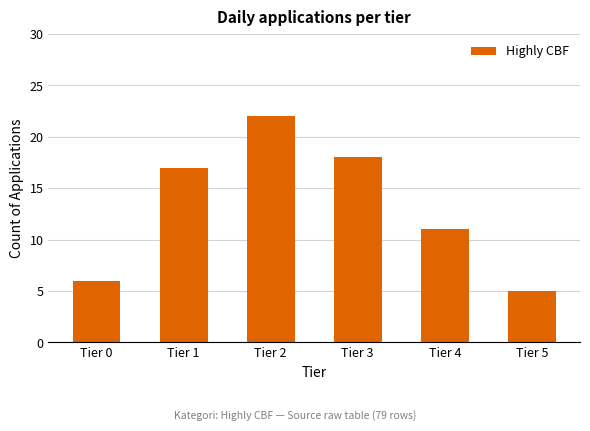

What is the value of the 4th bar from the left?

18